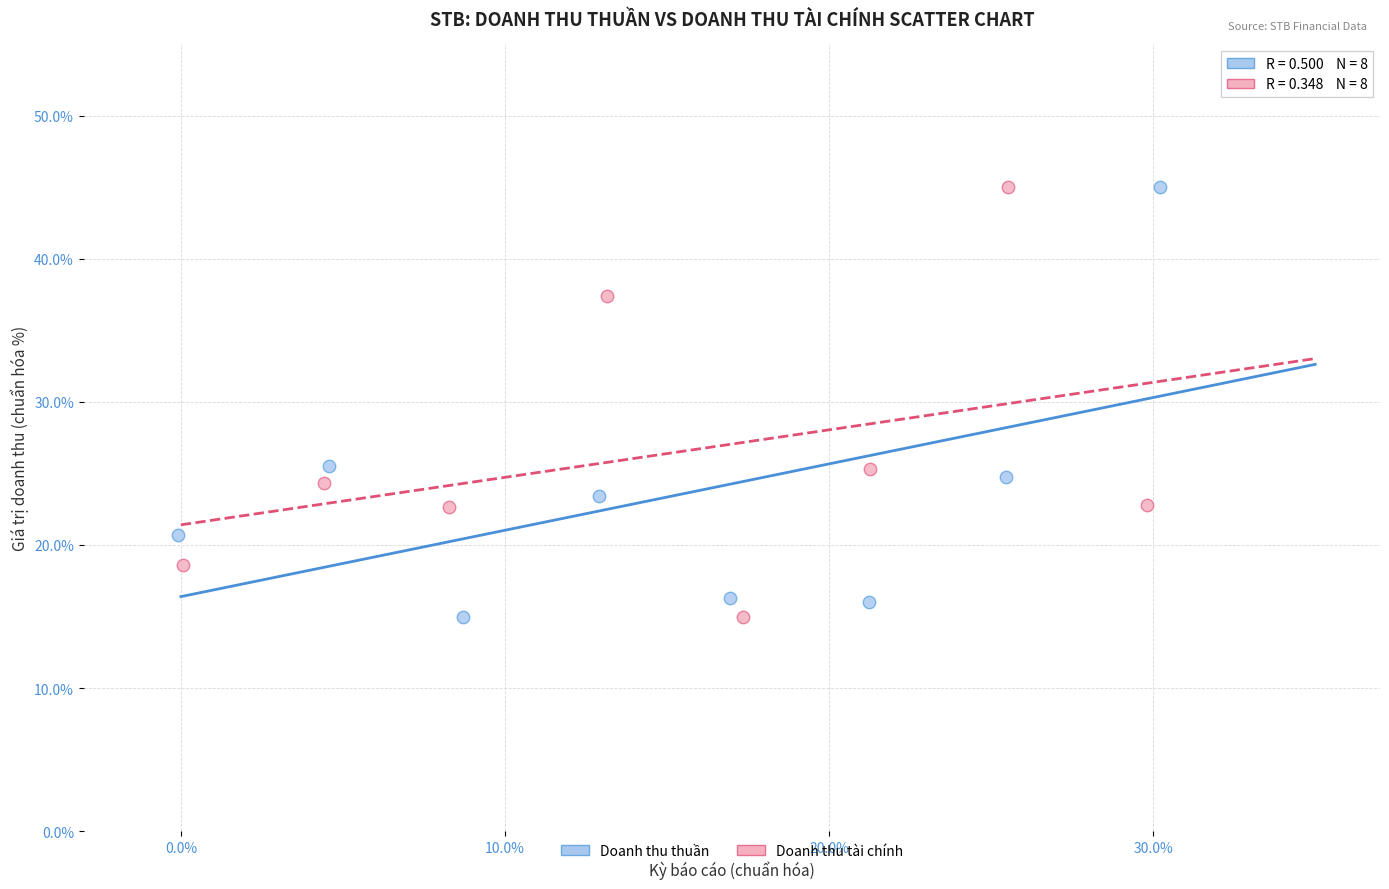

What are all the series names shown in the legend?

Doanh thu thuần, Doanh thu tài chính